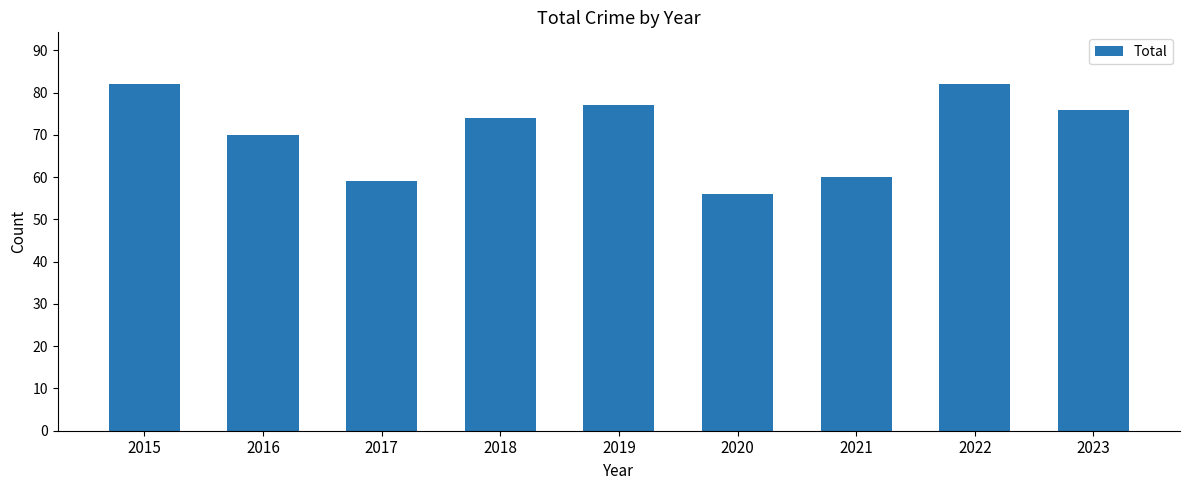

Approximately how many times larger is the value at 2015 compared to 2019?

1.1